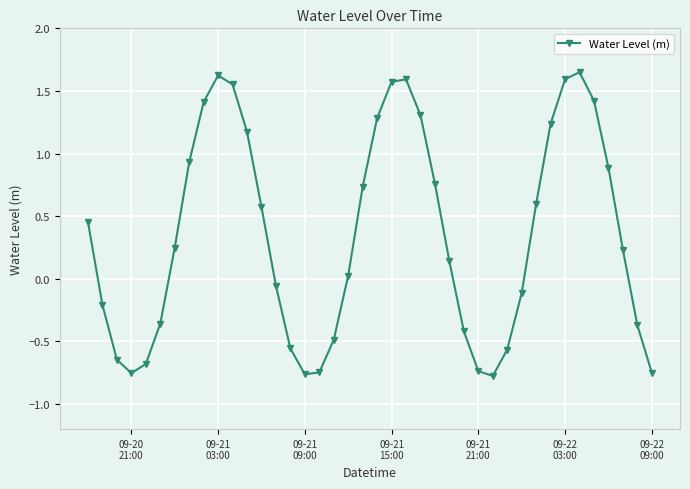

What is the sum of all values?

14.0